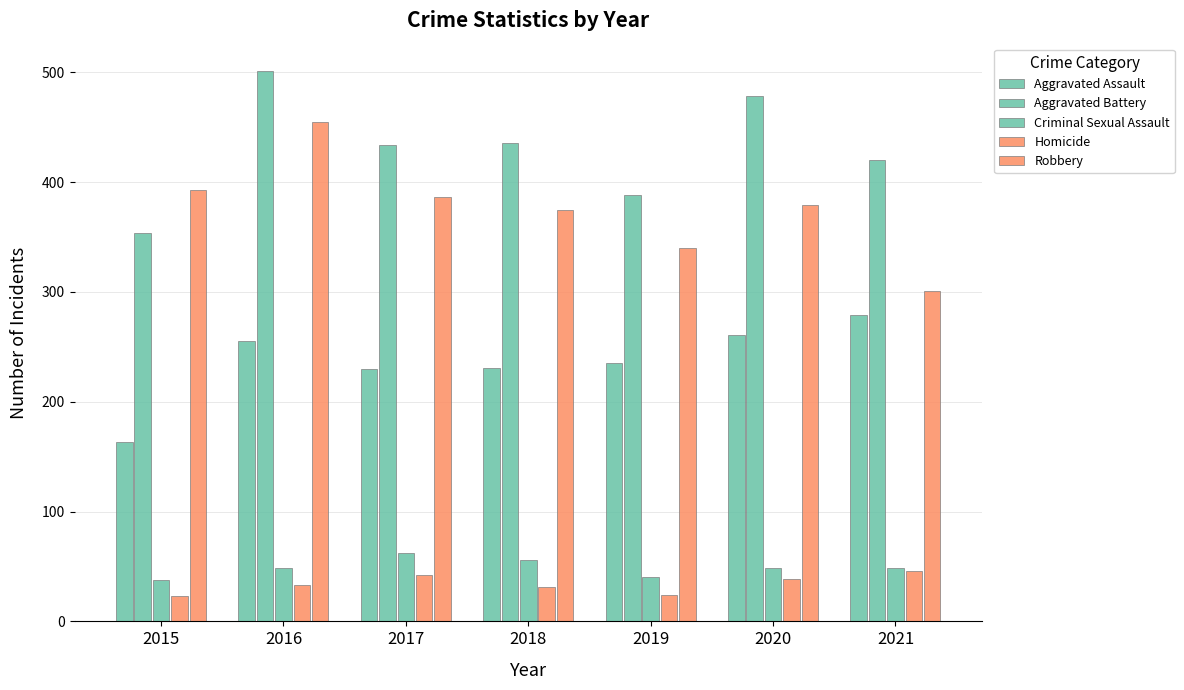

Reading left to right, transcribe all the data shown in this chart.

Aggravated Assault: 2015=163	2016=255	2017=230	2018=231	2019=235	2020=261	2021=279
Aggravated Battery: 2015=354	2016=501	2017=434	2018=436	2019=388	2020=478	2021=420
Criminal Sexual Assault: 2015=38	2016=49	2017=62	2018=56	2019=40	2020=49	2021=49
Homicide: 2015=23	2016=33	2017=42	2018=31	2019=24	2020=39	2021=46
Robbery: 2015=393	2016=455	2017=386	2018=375	2019=340	2020=379	2021=301